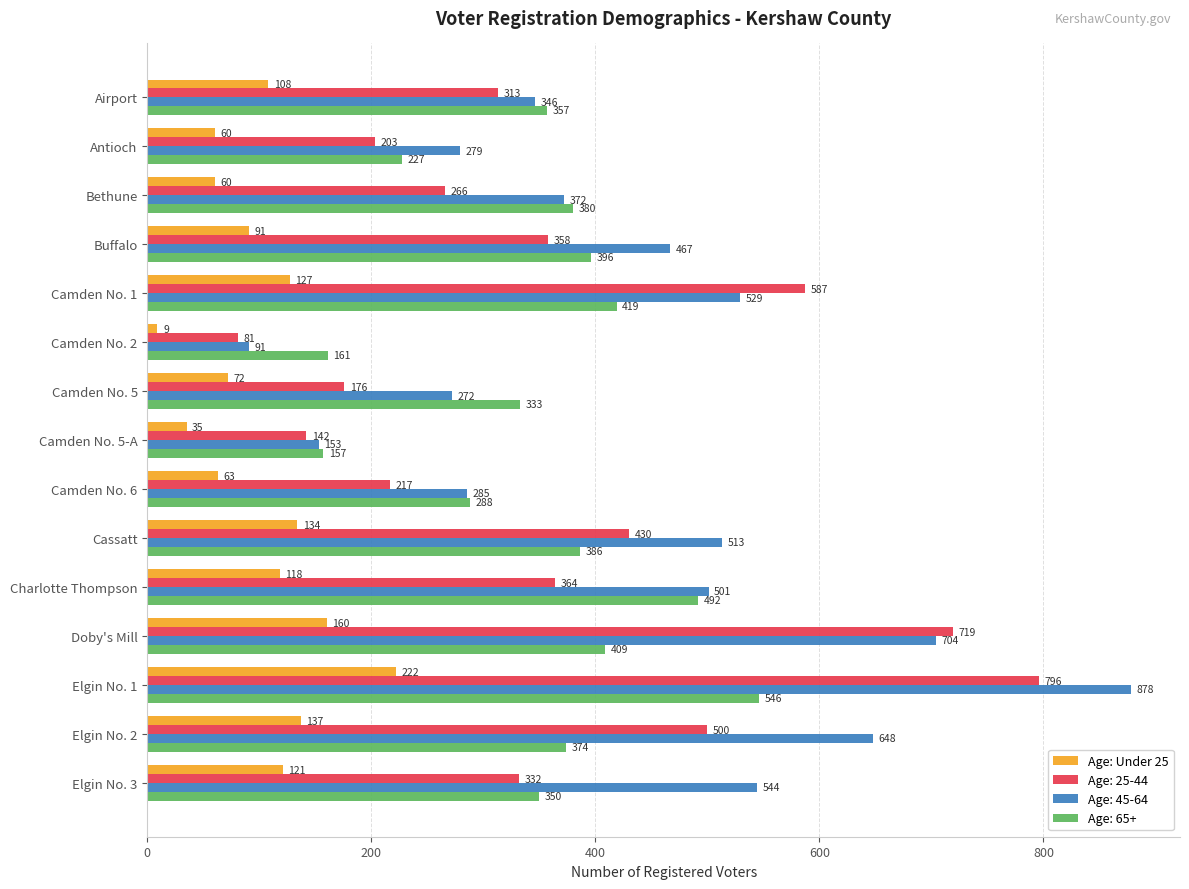

At Camden No. 5-A, list the series in order from smallest to largest.

Age: Under 25, Age: 25-44, Age: 45-64, Age: 65+